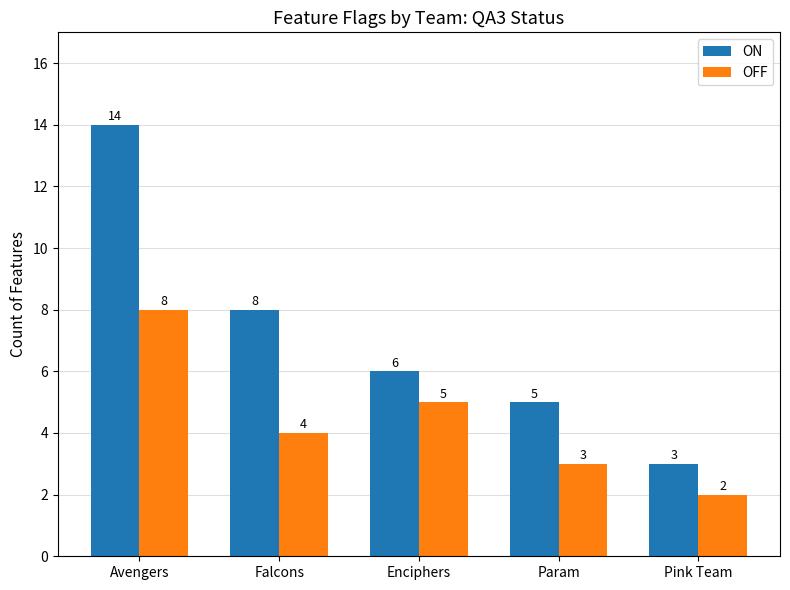

What is the minimum value for ON?

3